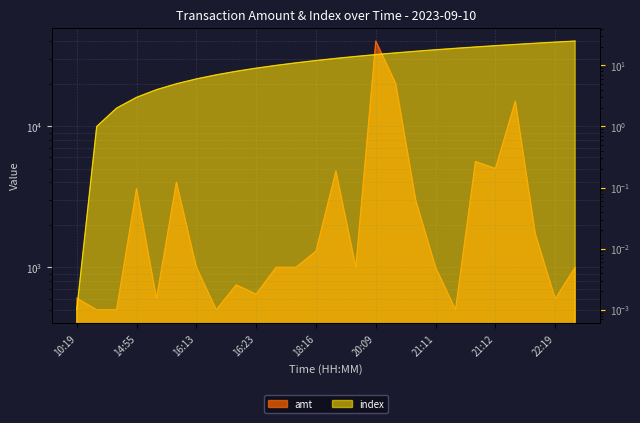

Rank the series at 16:19 from highest to lowest value.

amt, index